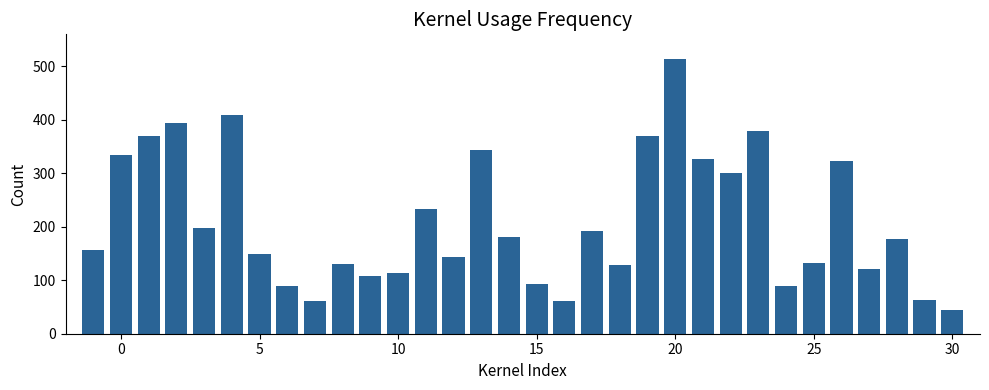

What is the smallest value displayed?

44